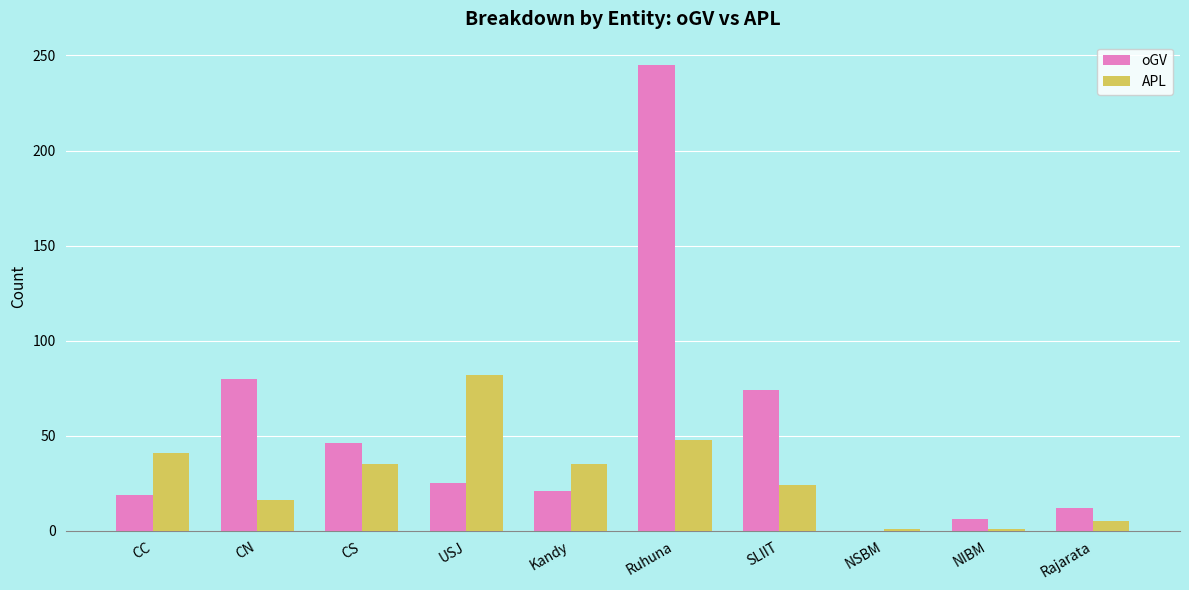

Where is oGV nearest to the value 122?

CN